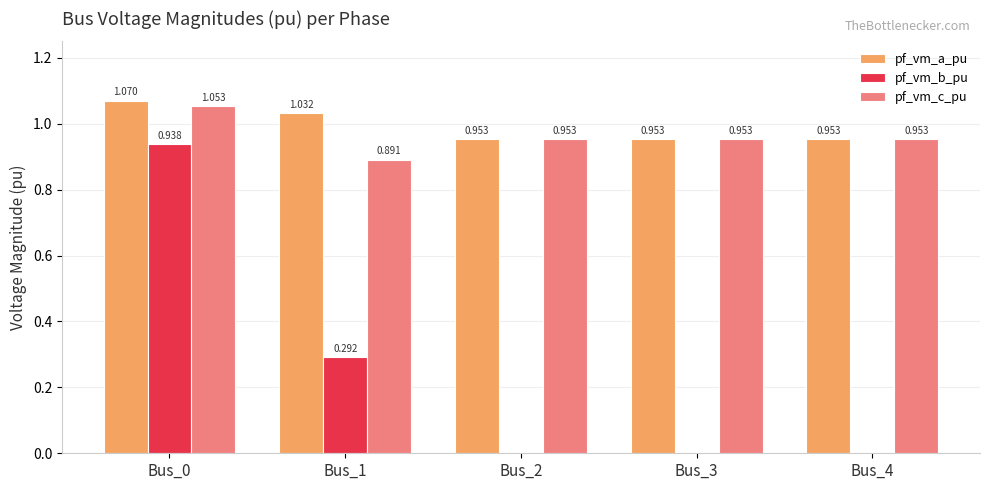

What are all the series names shown in the legend?

pf_vm_a_pu, pf_vm_b_pu, pf_vm_c_pu